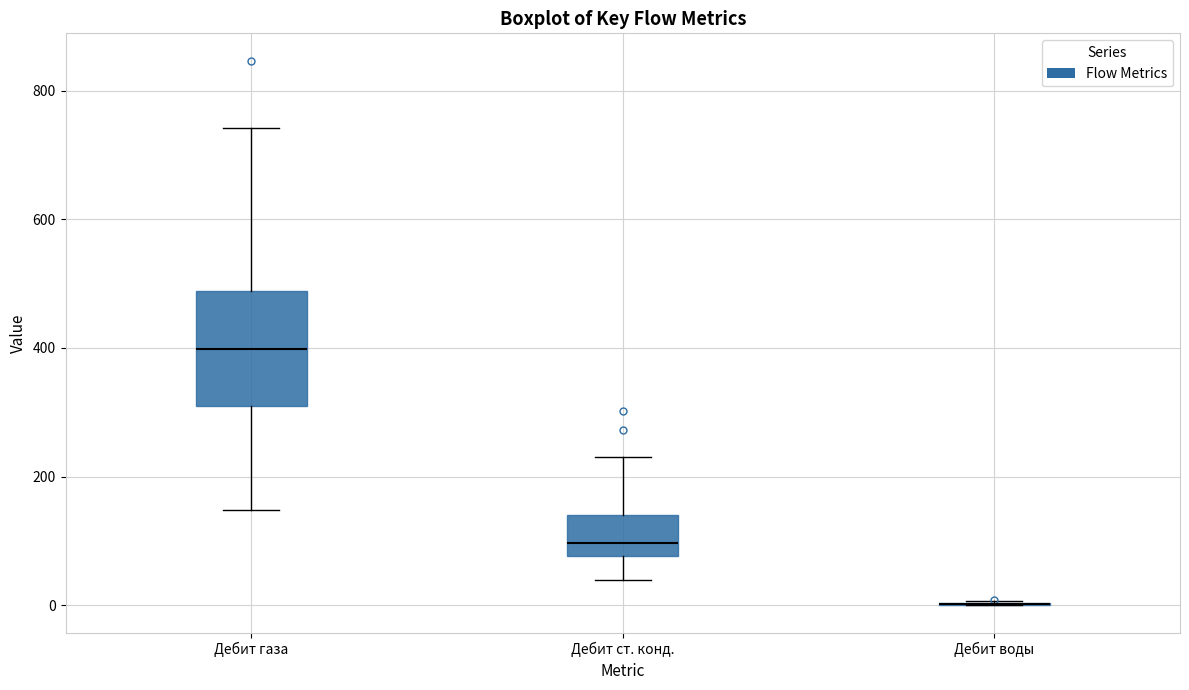

Which box is the tallest, from its lower edge to its upper edge?

Дебит газа